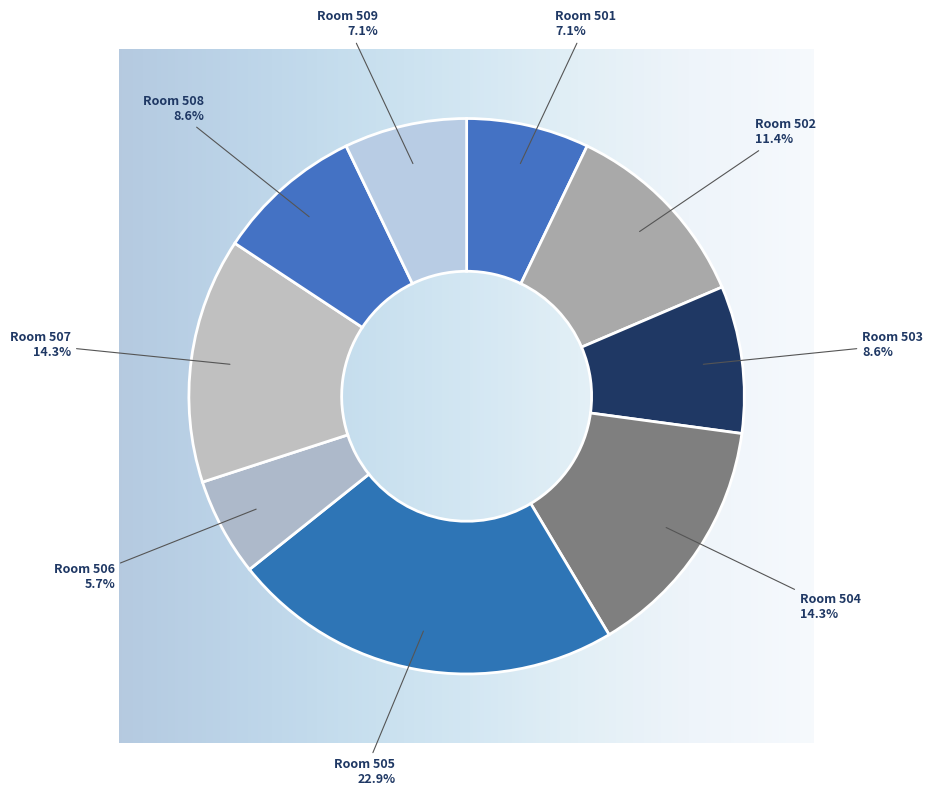

To the nearest percent, what is the average slice percentage?

11%